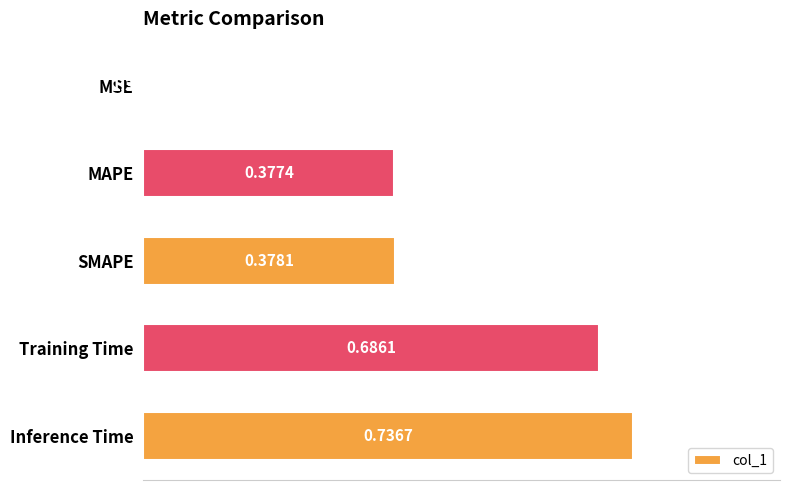

Which category has the highest value across all series?

Inference Time